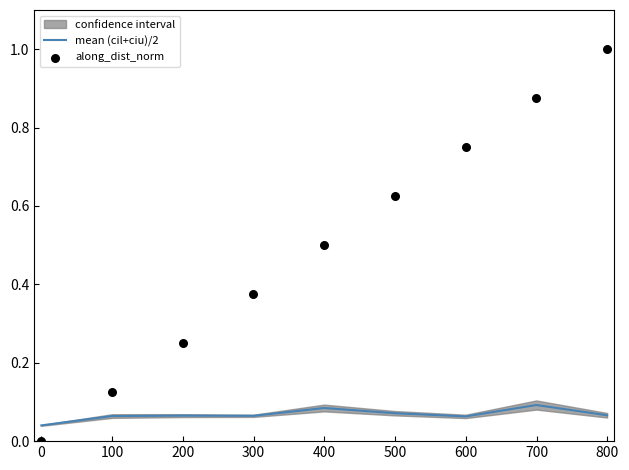

Is the value of mean (cil+ciu)/2 at 500 greater than the value of along_dist_norm at 300?

No